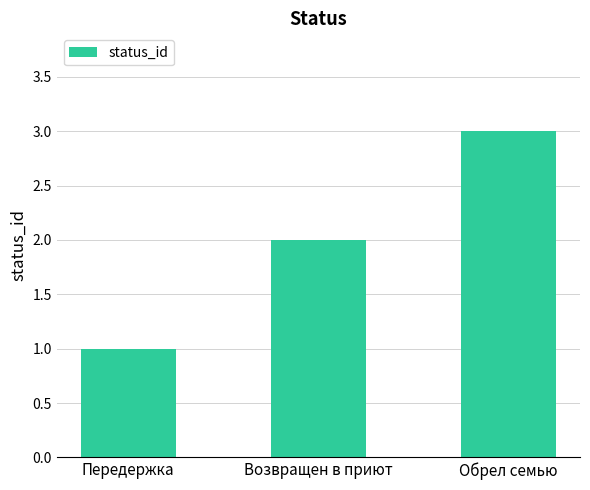

Count the number of data series in this chart.

1